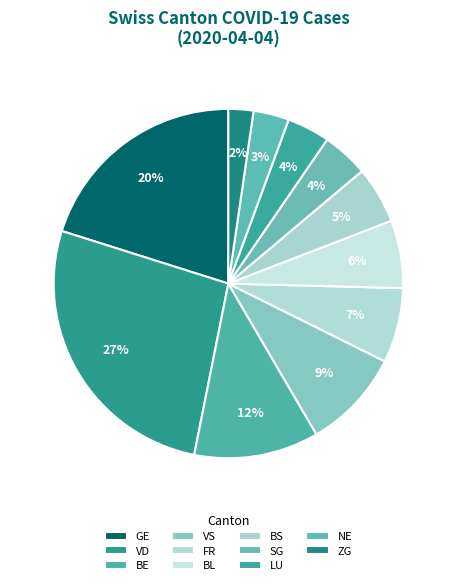

Which category has the smallest portion of the pie?

ZG